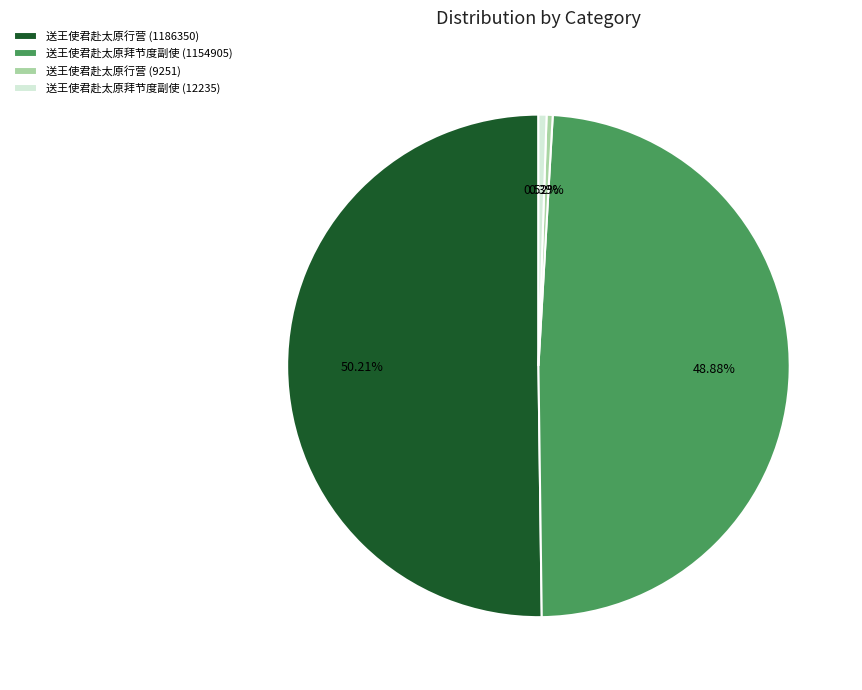

How many slices are in this pie chart?

4